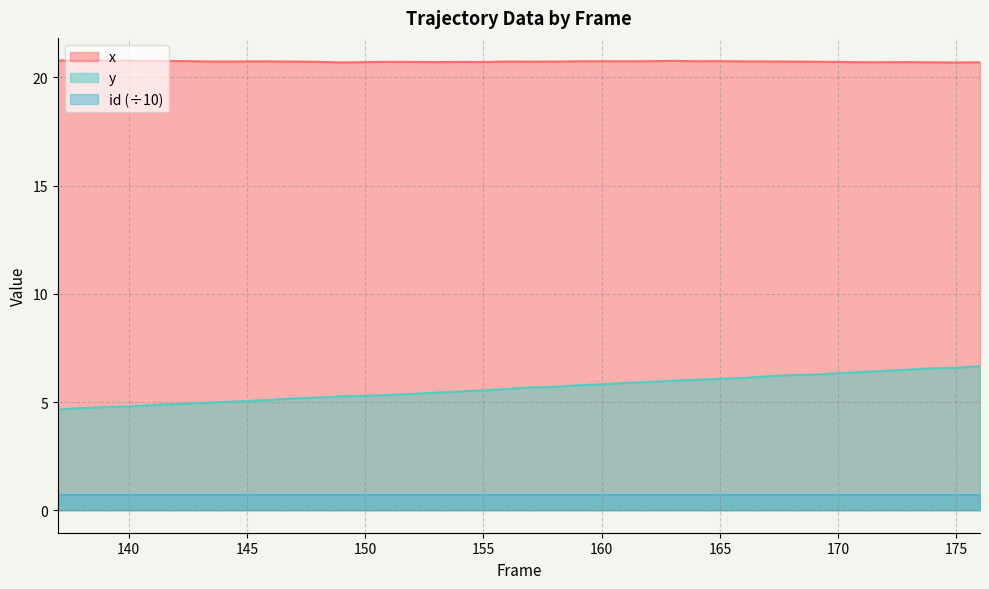

Is it true that x equals 20.7 at 171?

True